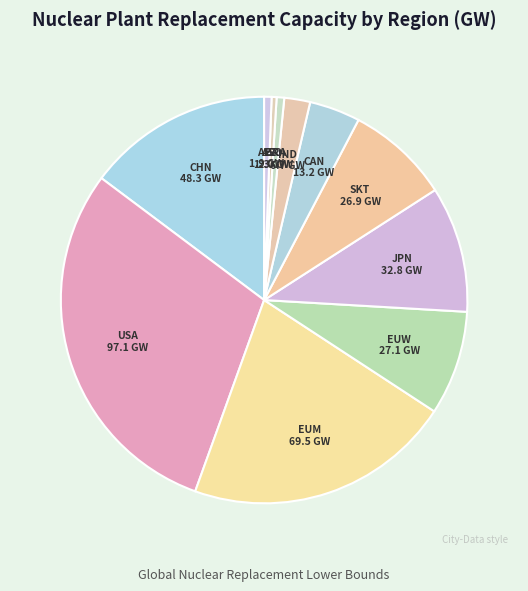

Which category has the biggest portion of the pie?

USA